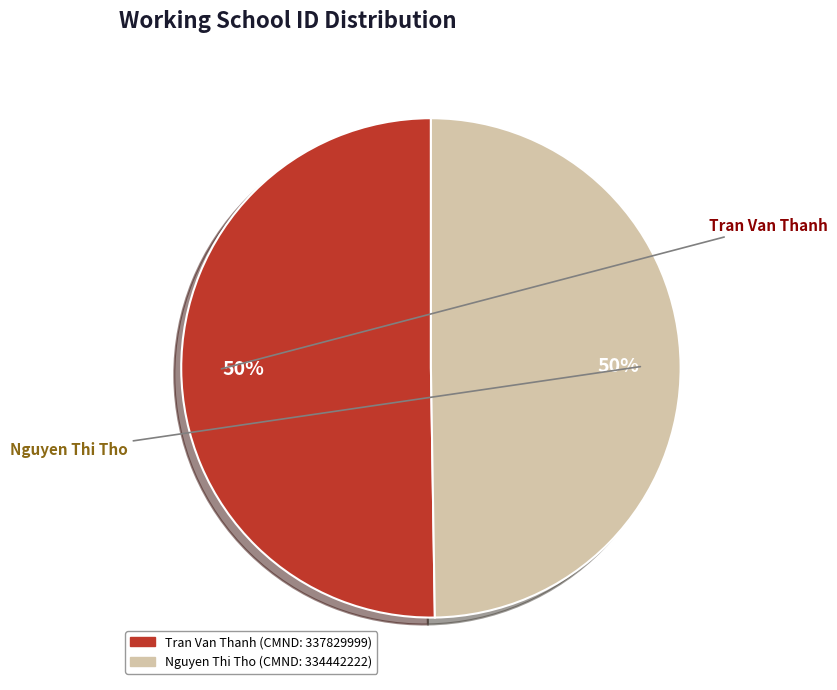

To the nearest percent, what percentage of the pie is Nguyen Thi Tho?

50%